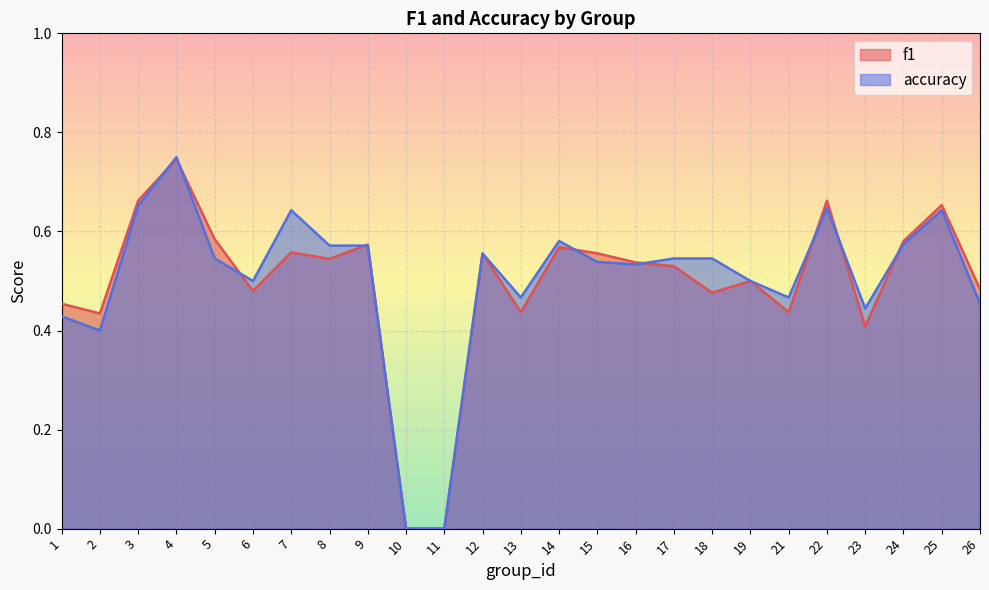

What is the value of the f1 point at the 8th from the left?

0.5